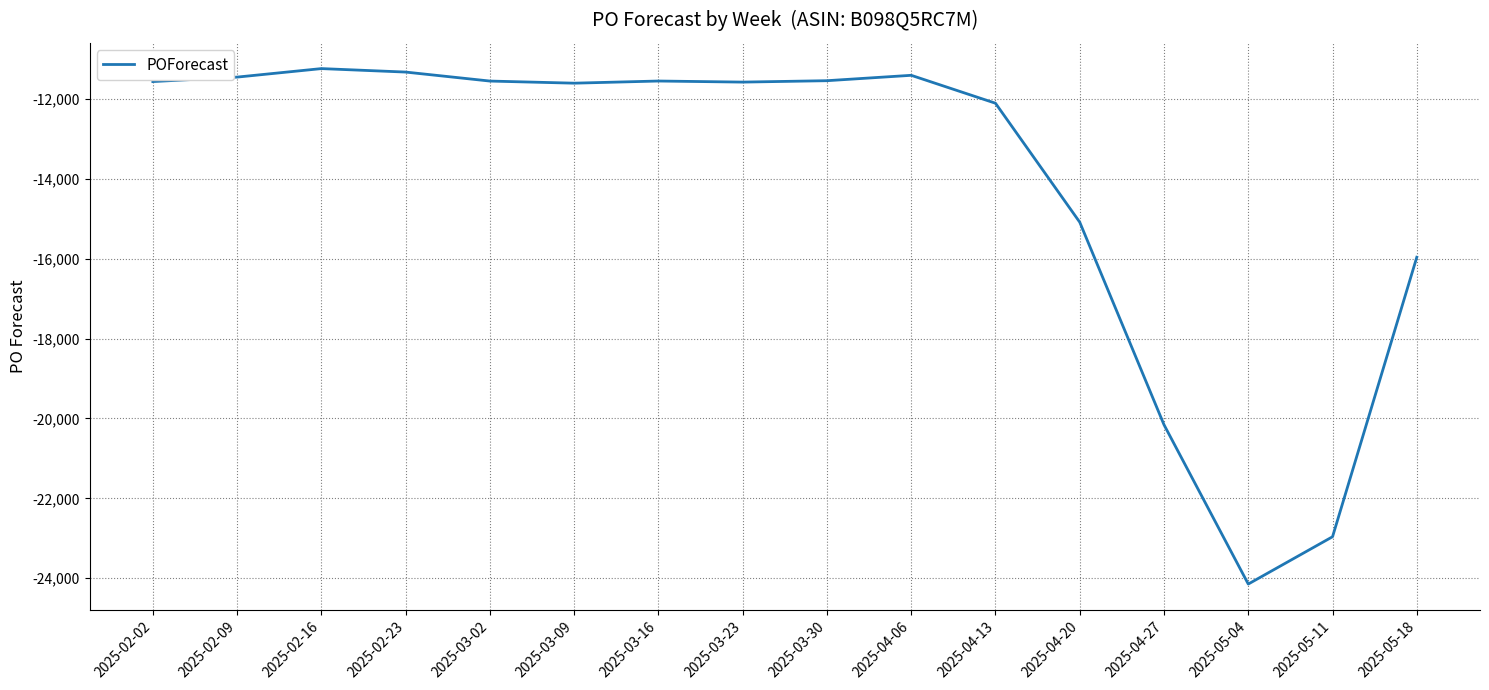

What is the difference between the maximum and minimum values?

12902